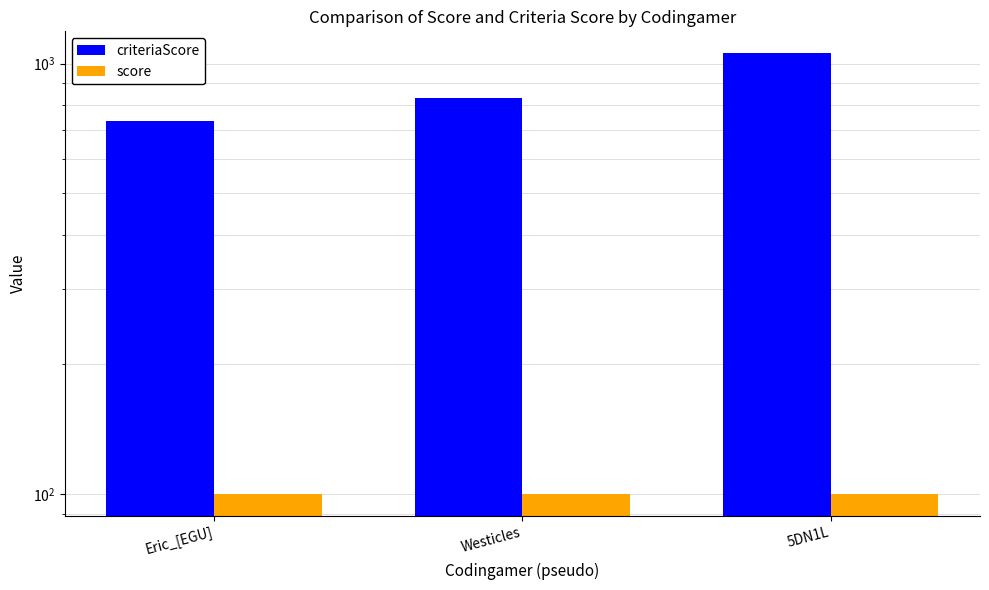

Rank the series by their average value, from lowest to highest.

score, criteriaScore